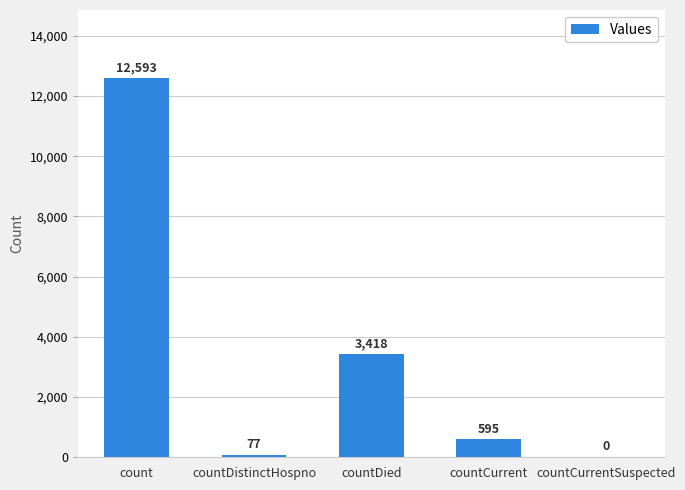

What is the difference between the values at countDied and countCurrent?

2823